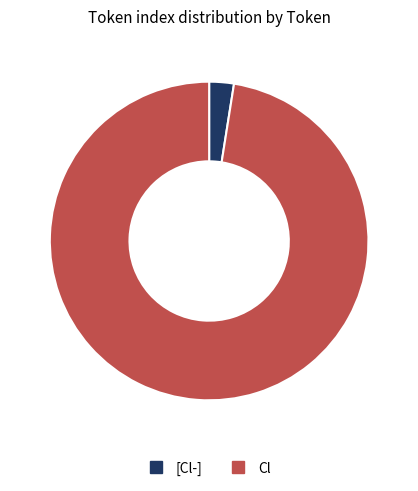

Is [Cl-] the majority of the pie?

No